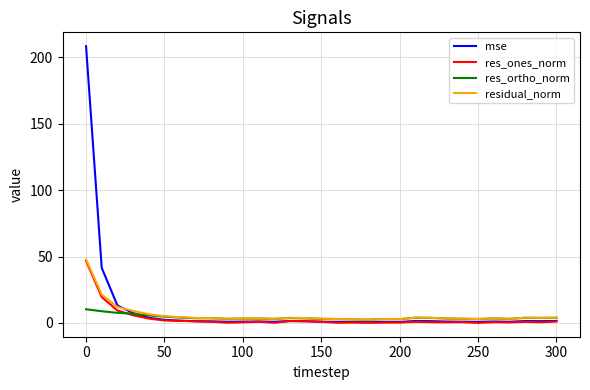

What is the minimum value for residual_norm?

2.4